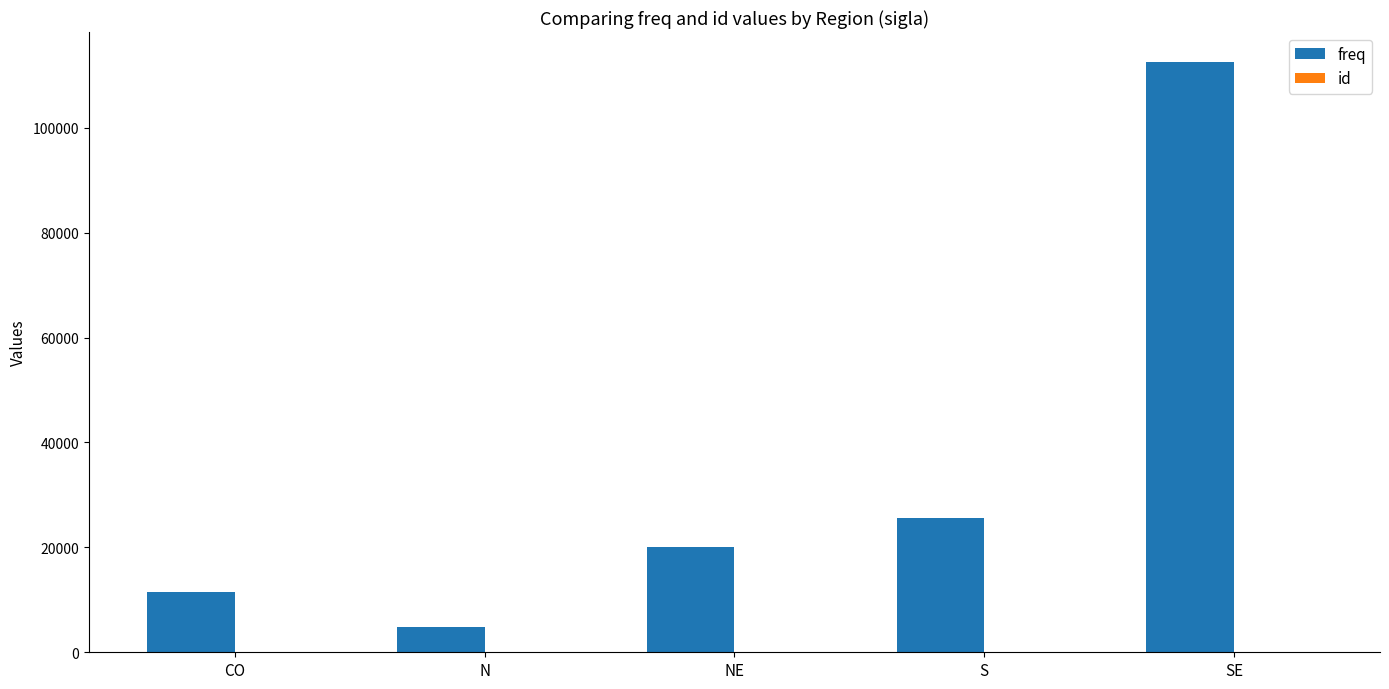

What is the maximum value shown in the chart?

112599